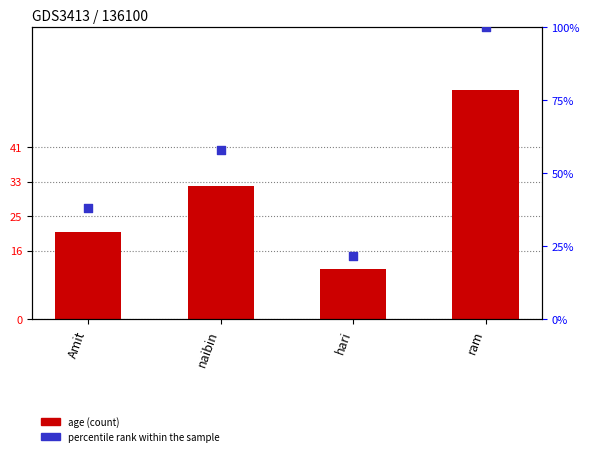

What are all the series names shown in the legend?

age (count), percentile rank within the sample